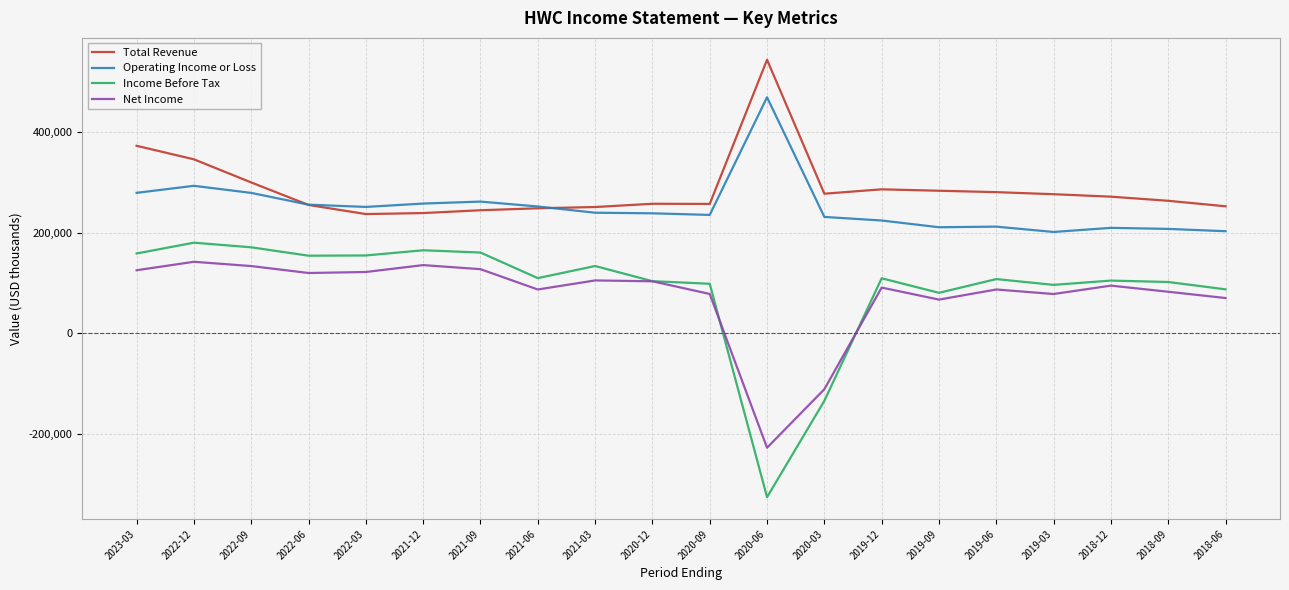

How many lines are shown in the chart?

4